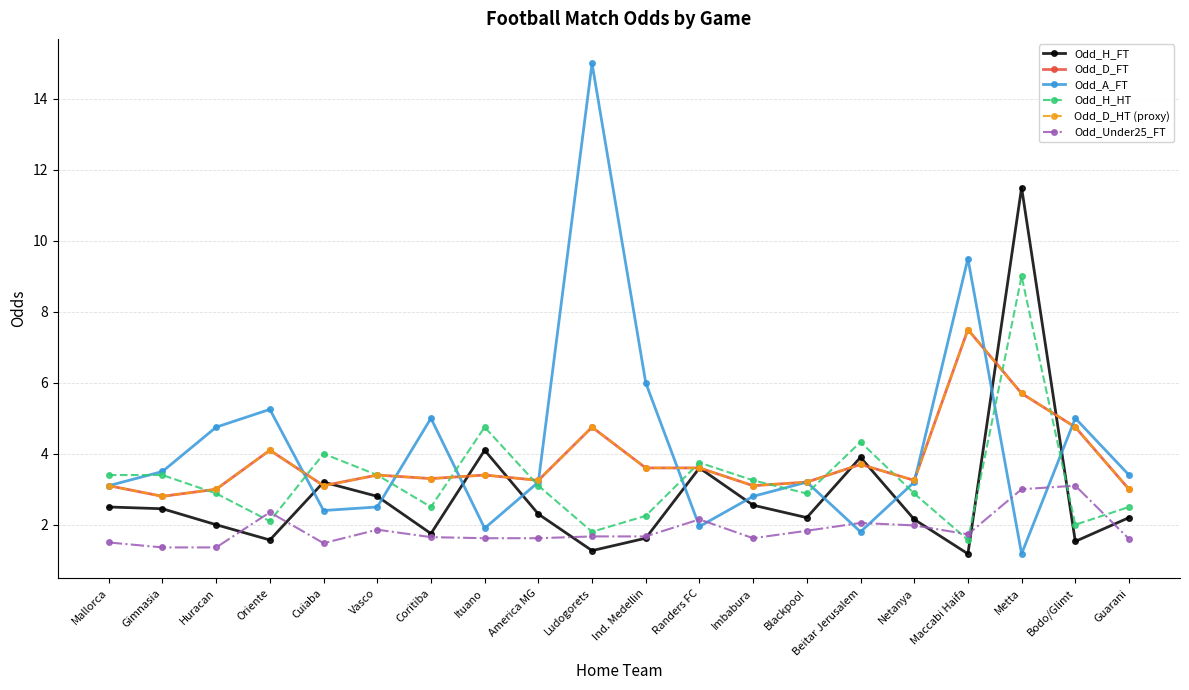

What is the label of the 12th point from the left?

Randers FC